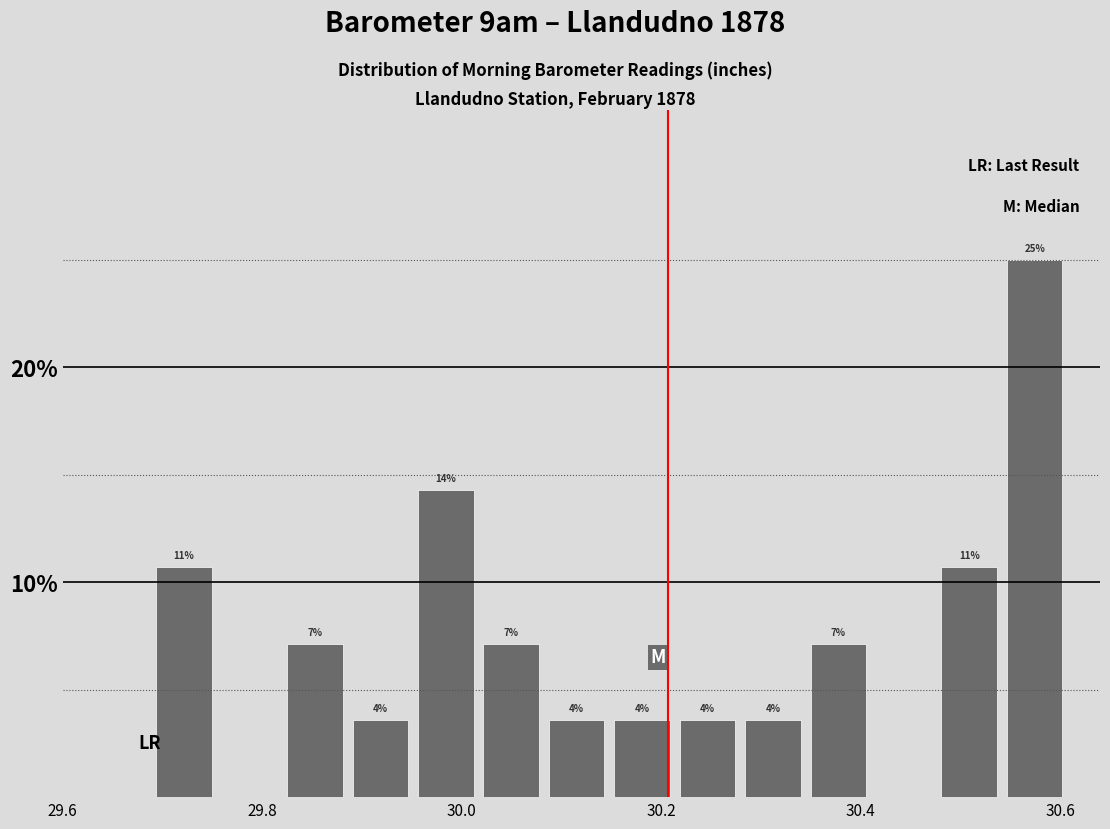

Read against the x-axis, roughly where is the centre of the tallest bar?

30.58